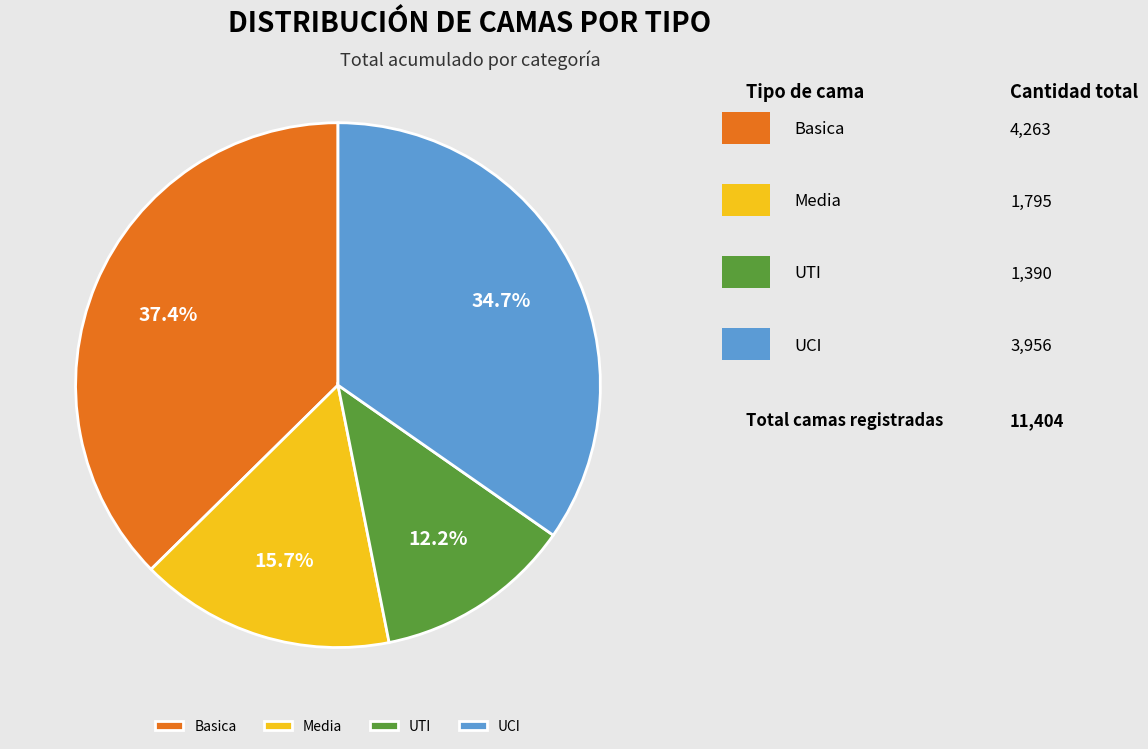

What percentage do Basica and Media together represent?

53.1%